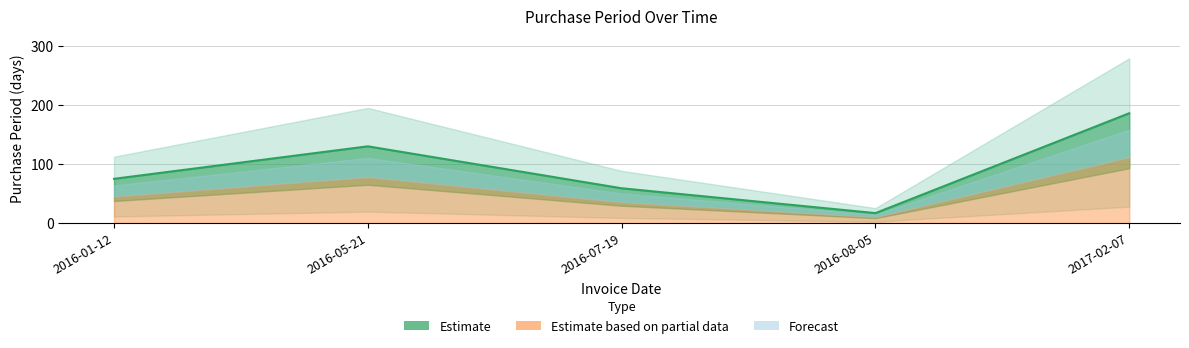

What is the label of the 5th point from the left?

2017-02-07